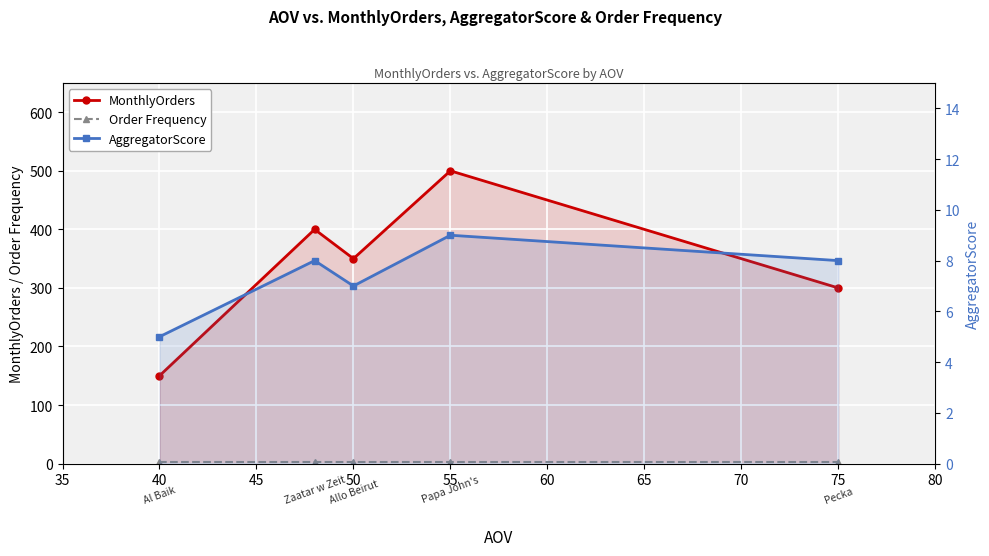

Between 50 and 55, which series saw the biggest shift?

MonthlyOrders